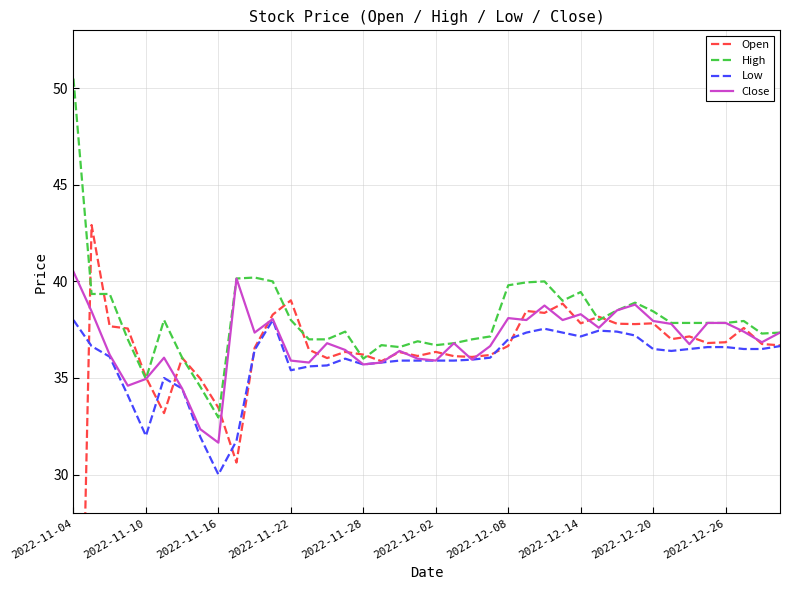

Which series has the largest total across all categories?

High